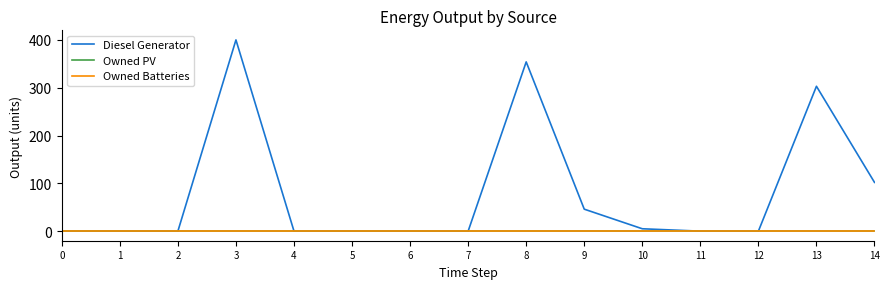

True or false: Owned PV has more than 1 points higher than both neighbors.

False